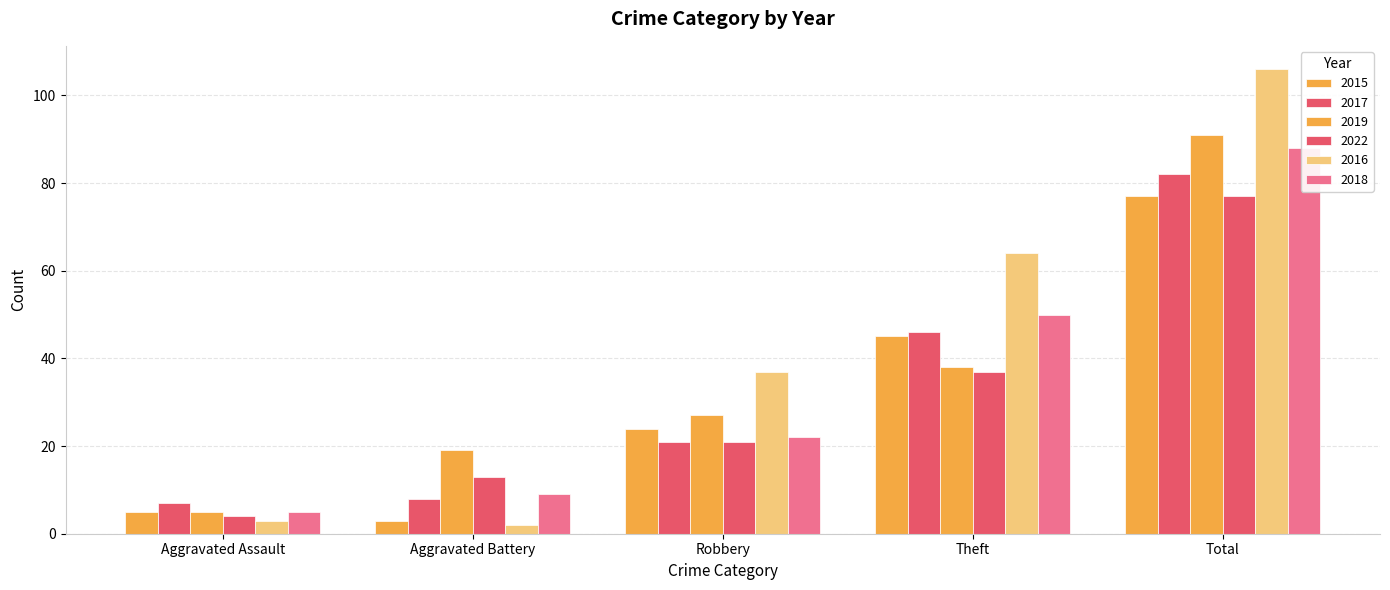

Is the value of 2018 at Total greater than the value of 2016 at Aggravated Battery?

Yes